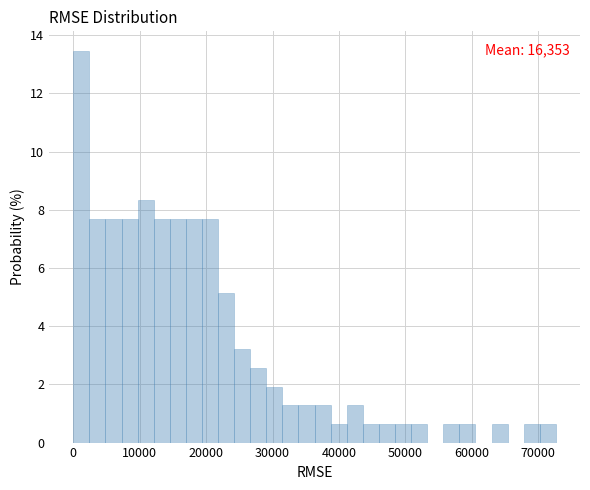

Around what value on the x-axis is the tallest bar? Give the approximate position of its centre, as read against the axis.

1000